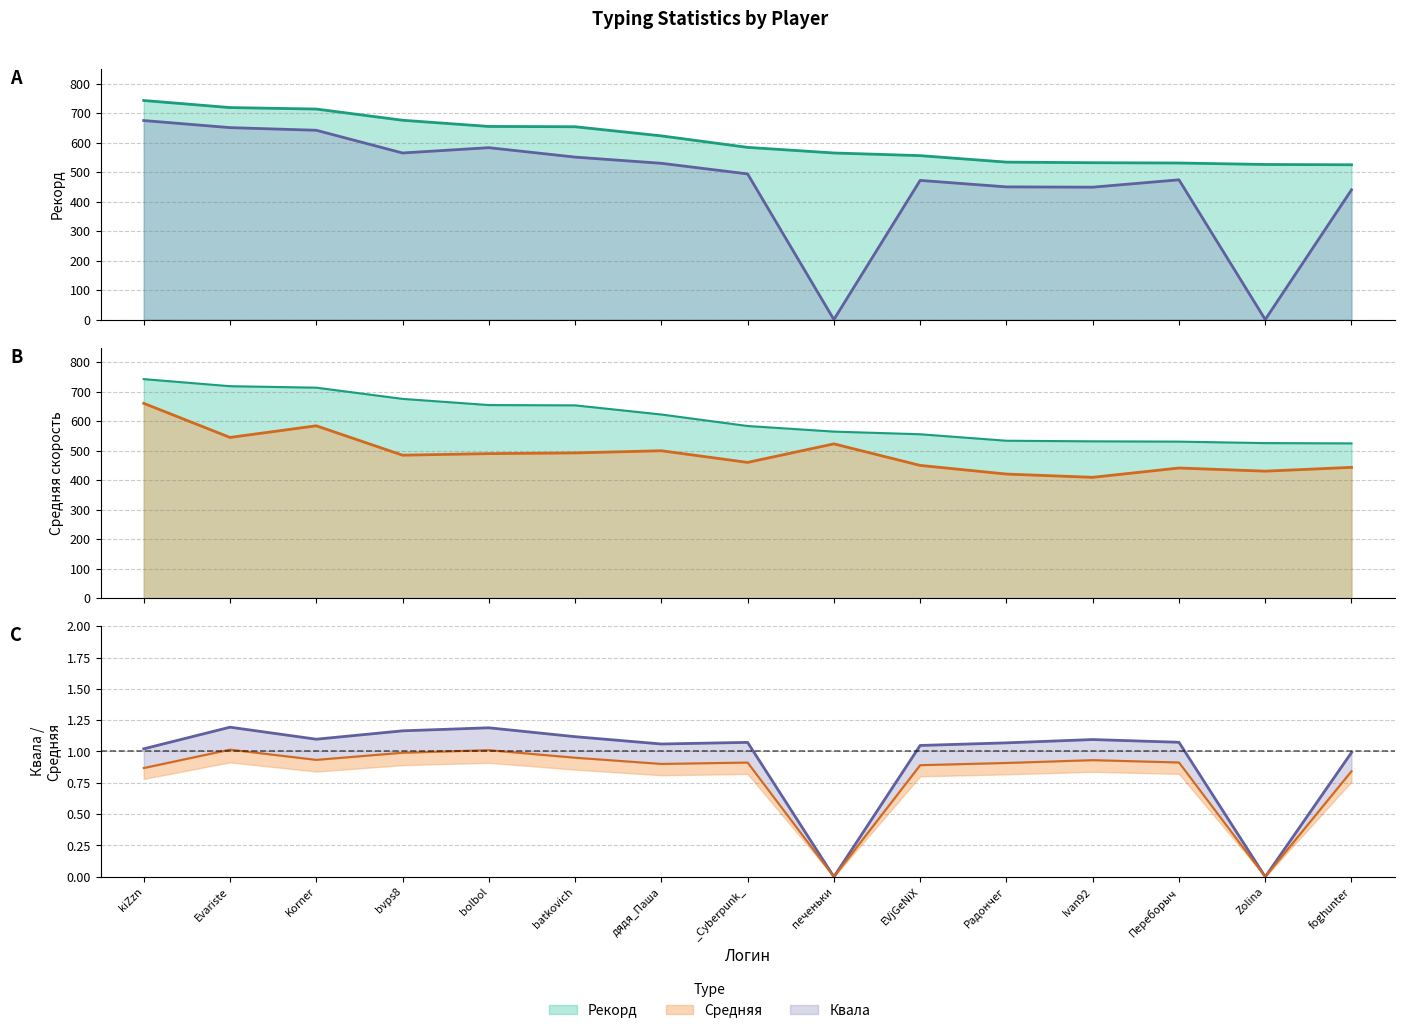

Which series has the largest total across all categories?

Рекорд